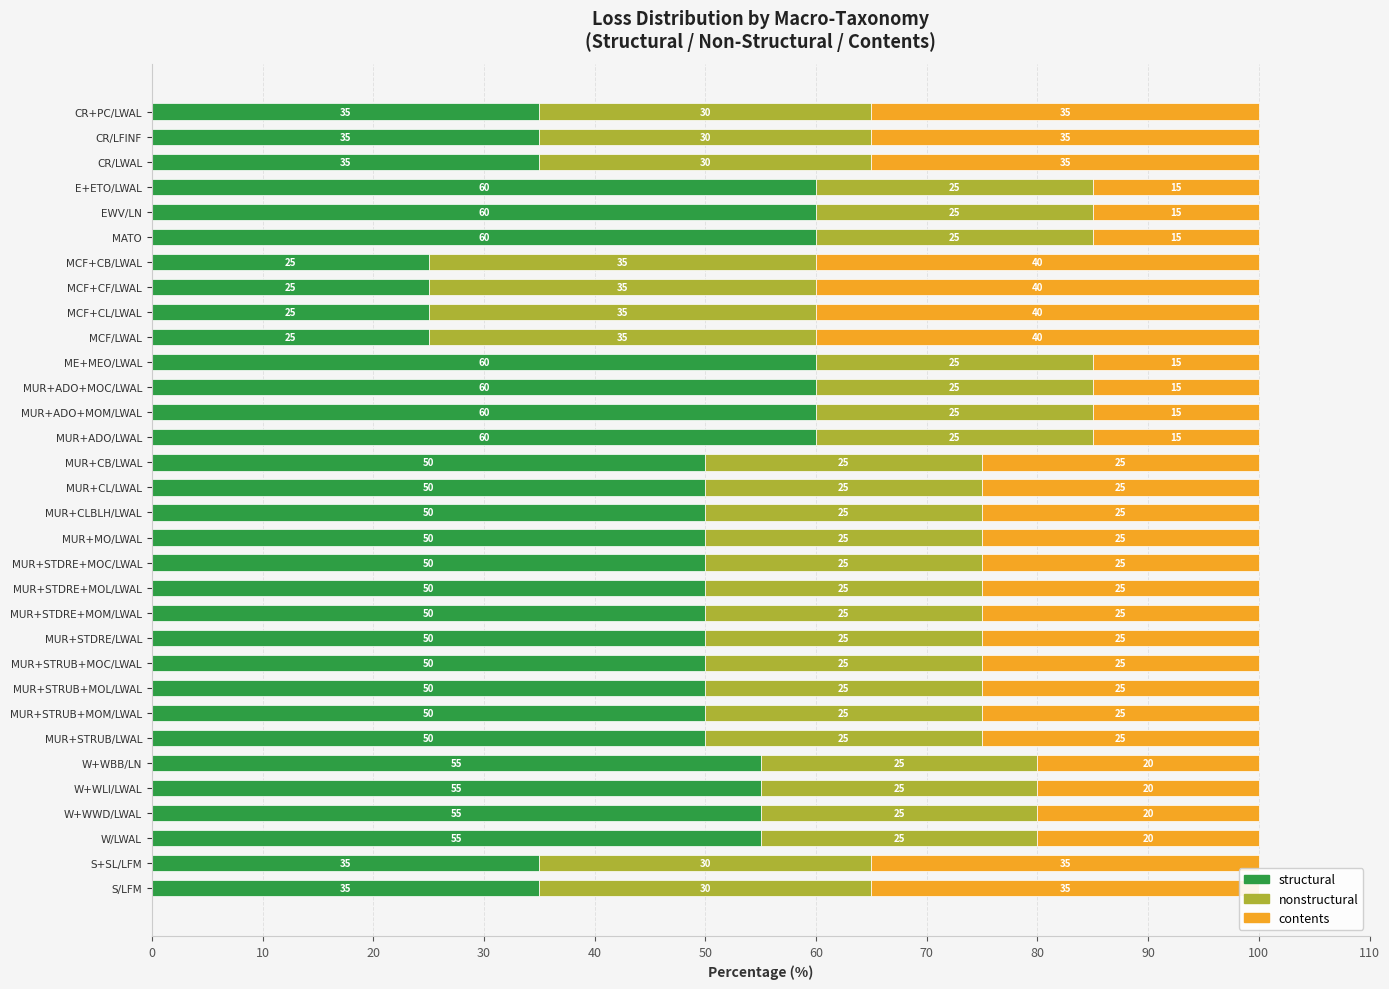

What is the difference between the maximum and minimum values in the structural series?

35